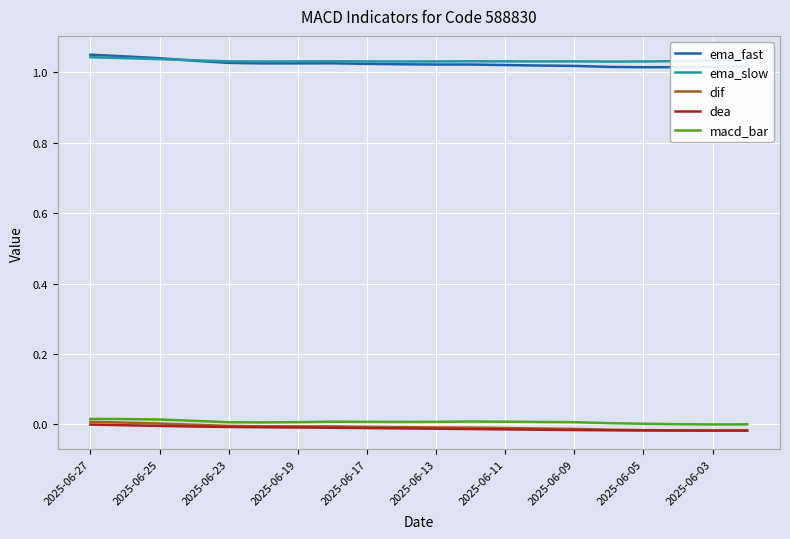

Which series has the widest spread of values?

ema_fast